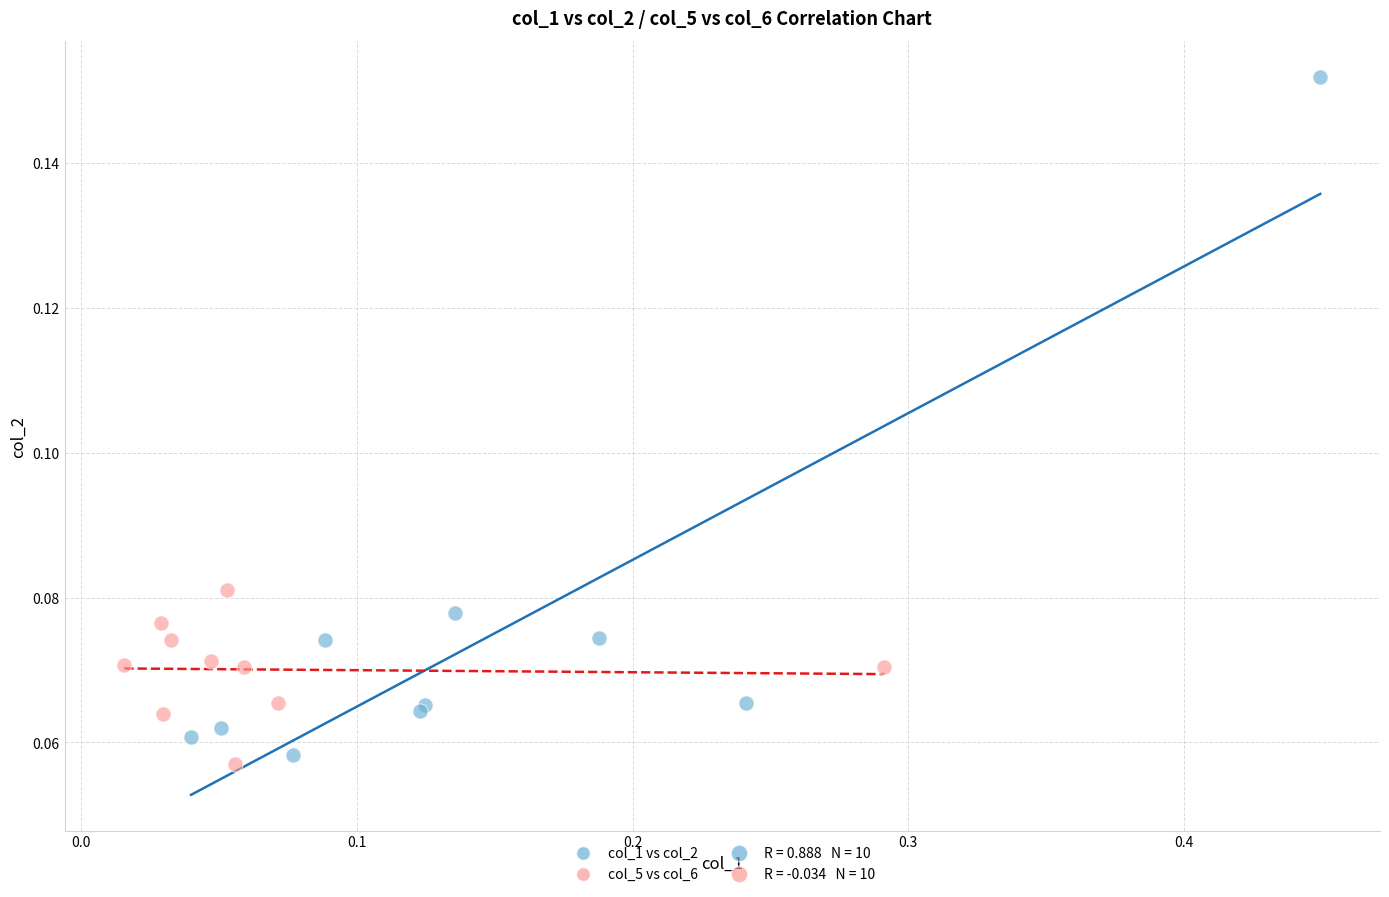

Which series contains the lowest Y value?

col_5 vs col_6